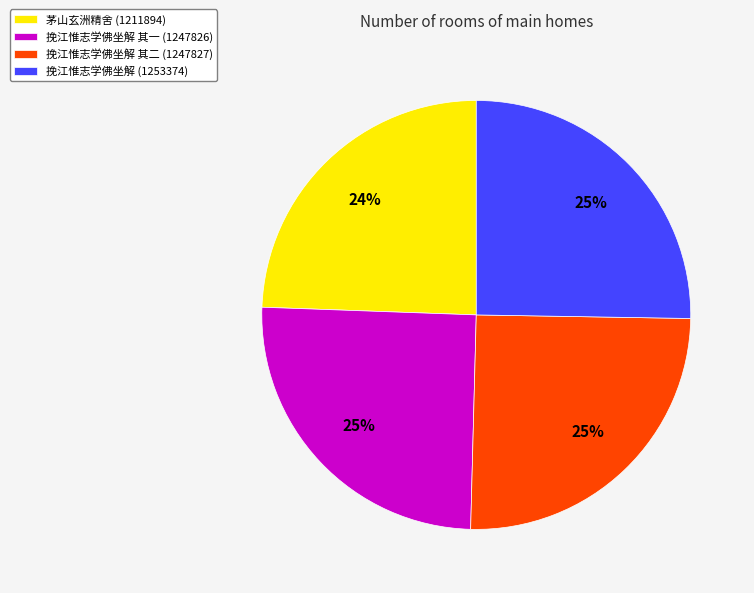

Which slice is the smallest?

茅山玄洲精舍 (1211894)